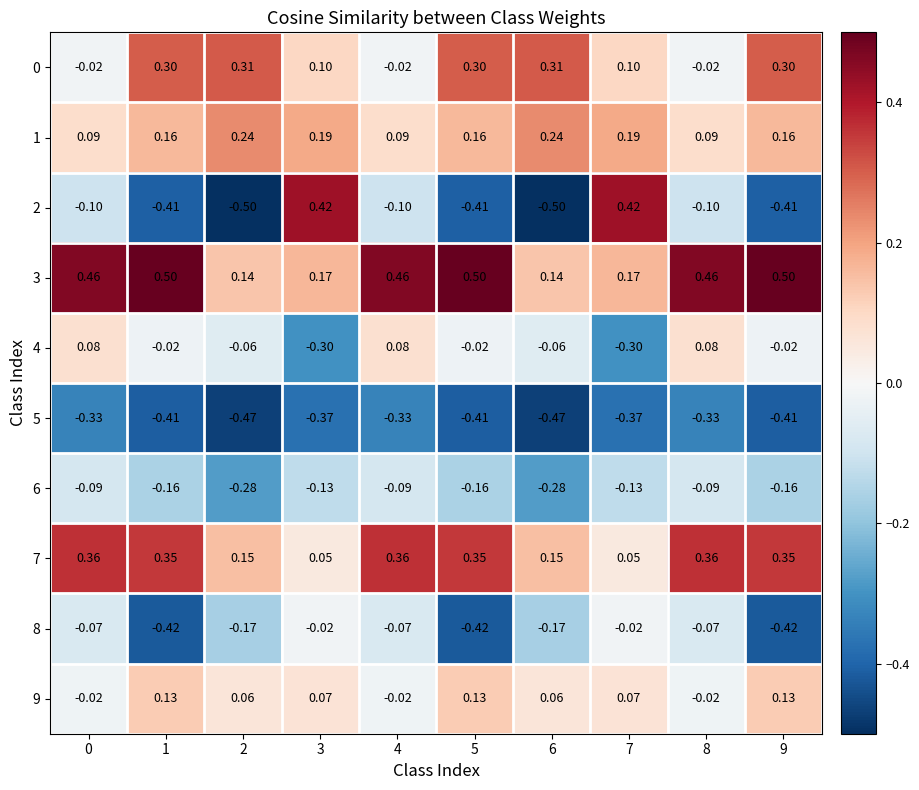

Is the value of 0 at 2 greater than the value of 5 at 6?

Yes